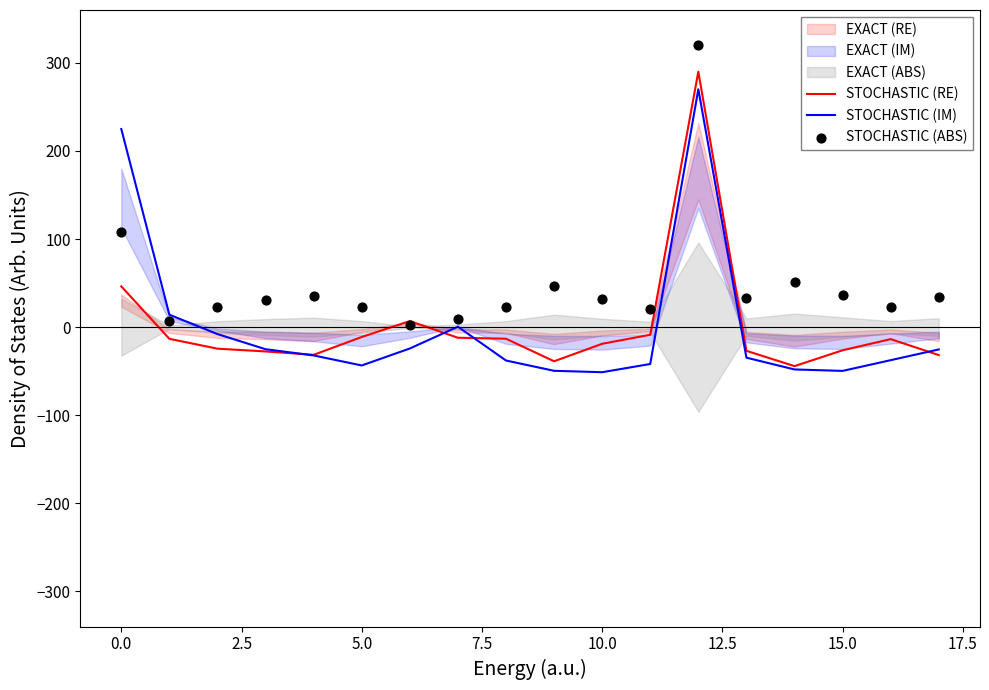

Which series has the largest Y range (max minus min)?

STOCHASTIC (RE)